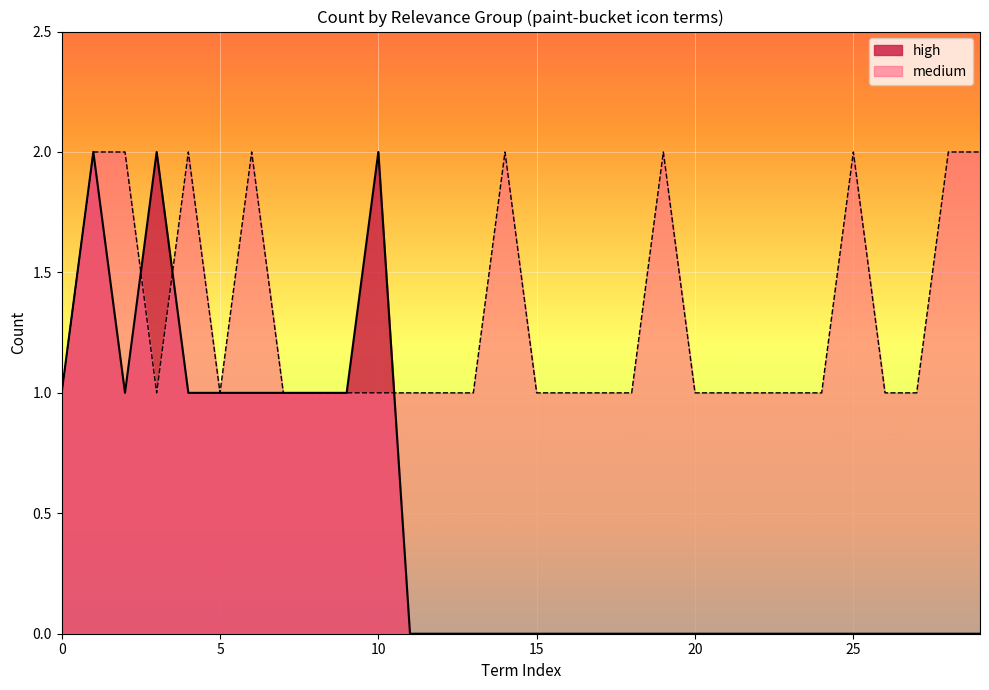

How many points are lower than both their immediate neighbors (excluding endpoints)?

2